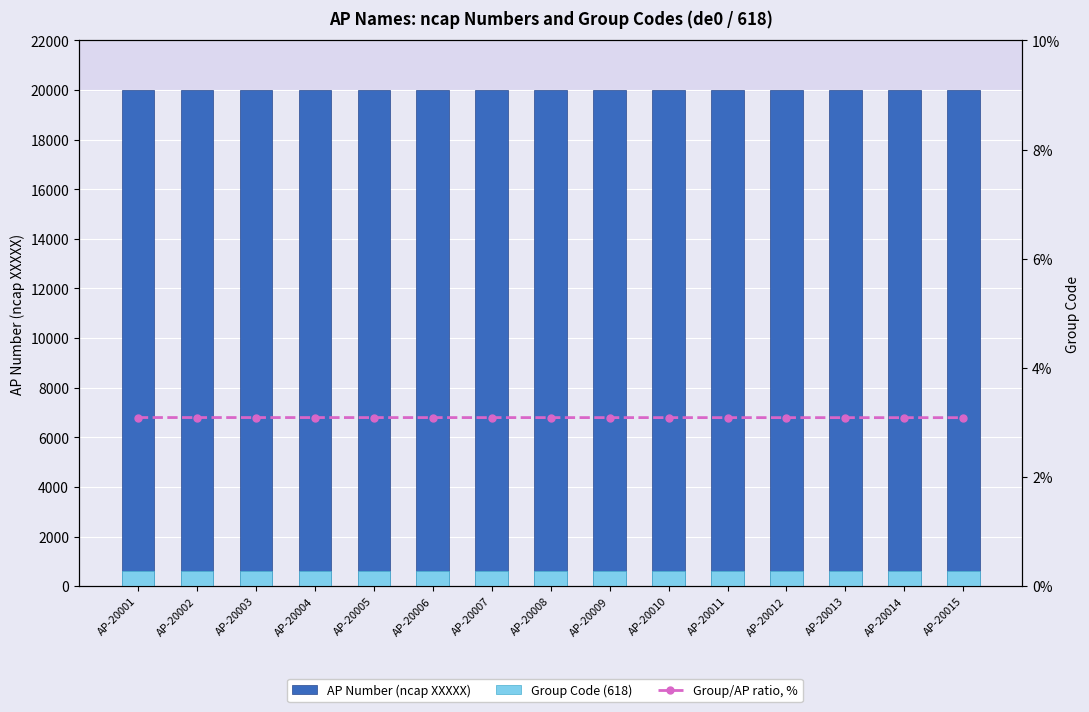

Count the number of data series in this chart.

3